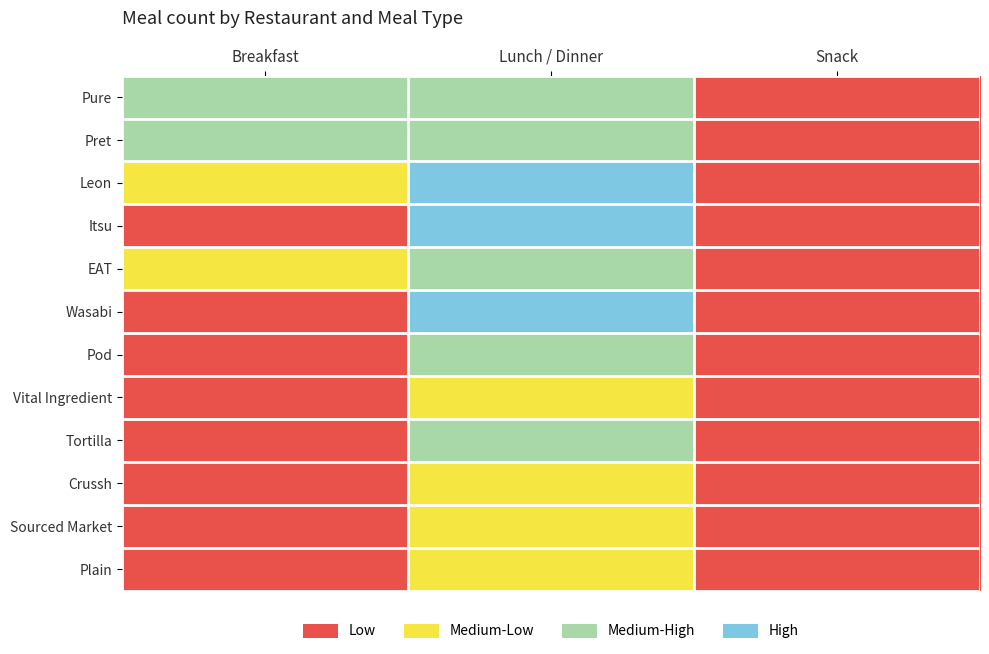

Reading right to left, list all the values displayed in this chart.

Pure: Snack=4	Lunch / Dinner=21	Breakfast=19
Pret: Snack=6	Lunch / Dinner=22	Breakfast=18
Leon: Snack=5	Lunch / Dinner=25	Breakfast=12
Itsu: Snack=3	Lunch / Dinner=28	Breakfast=5
EAT: Snack=7	Lunch / Dinner=20	Breakfast=10
Wasabi: Snack=2	Lunch / Dinner=30	Breakfast=4
Pod: Snack=4	Lunch / Dinner=18	Breakfast=8
Vital Ingredient: Snack=3	Lunch / Dinner=15	Breakfast=6
Tortilla: Snack=2	Lunch / Dinner=17	Breakfast=3
Crussh: Snack=5	Lunch / Dinner=14	Breakfast=9
Sourced Market: Snack=4	Lunch / Dinner=12	Breakfast=7
Plain: Snack=3	Lunch / Dinner=10	Breakfast=5